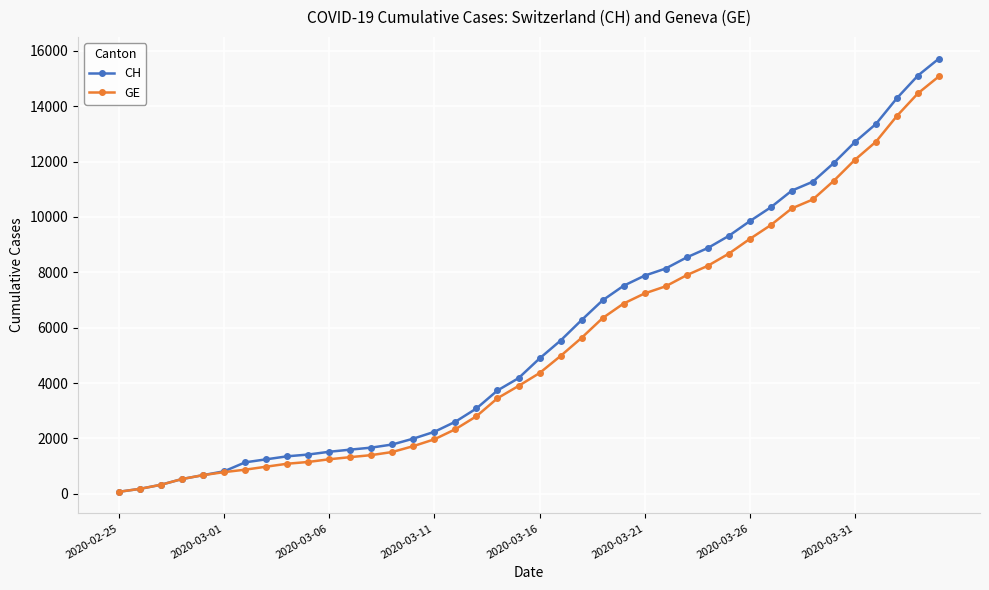

How many values in the CH series are below 4886?

20